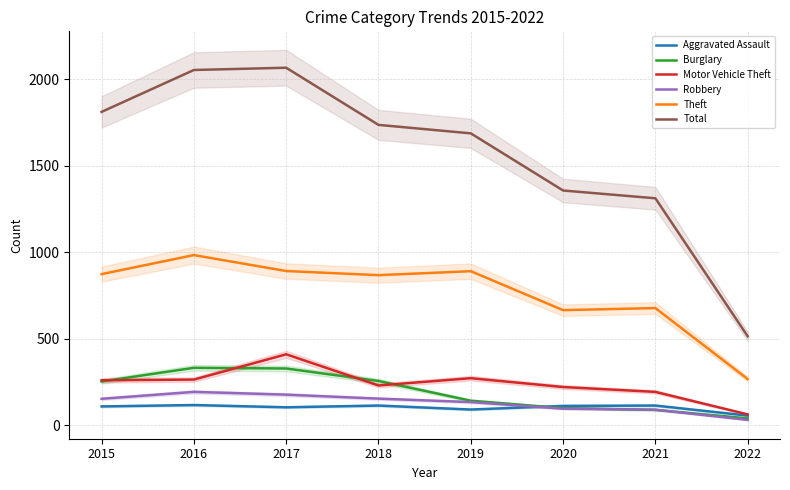

Which category has the highest value across all series?

2017